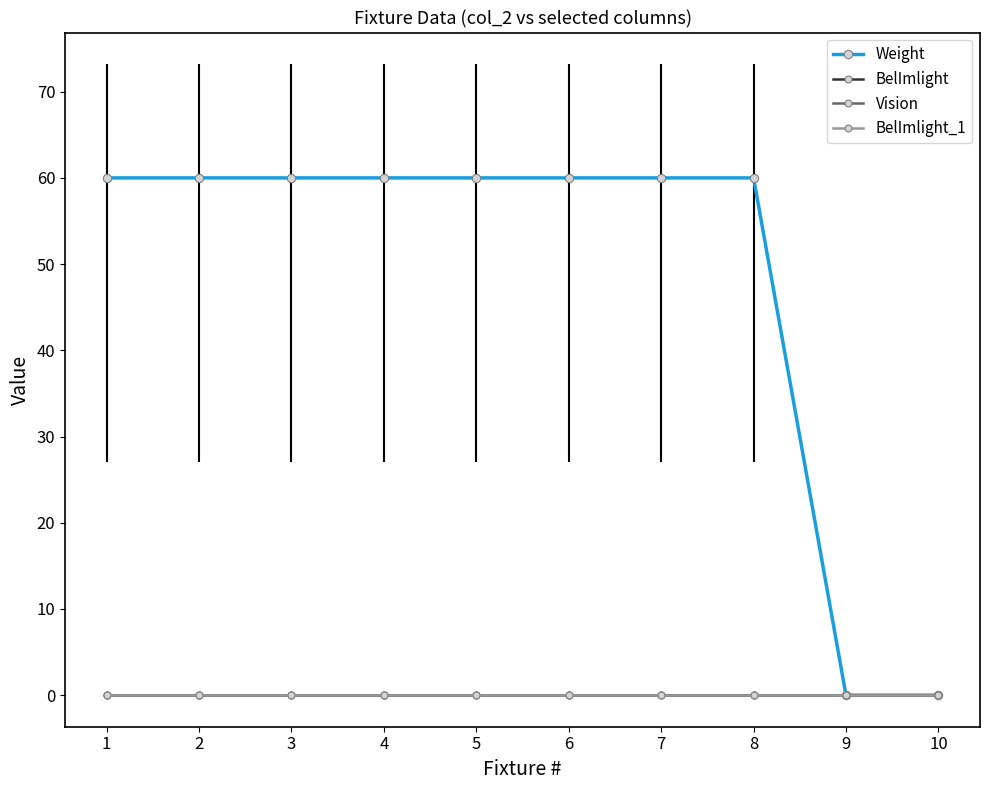

Reading left to right, transcribe all the data shown in this chart.

Weight: 60	60	60	60	60	60	60	60	0	0
BelImlight: 0	0	0	0	0	0	0	0	0	0
Vision: 0	0	0	0	0	0	0	0	0	0
BelImlight_1: 0	0	0	0	0	0	0	0	0	0